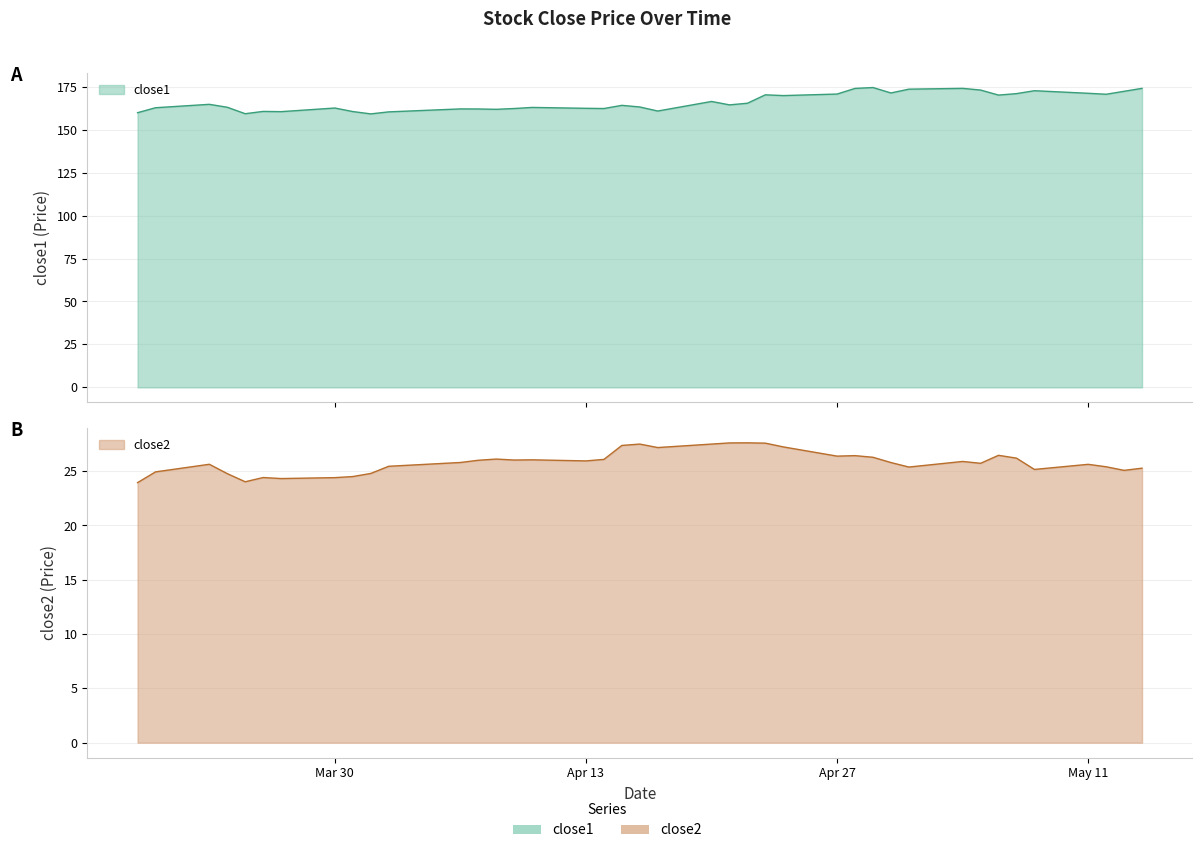

True or false: close1 and close2 cross at least once.

False